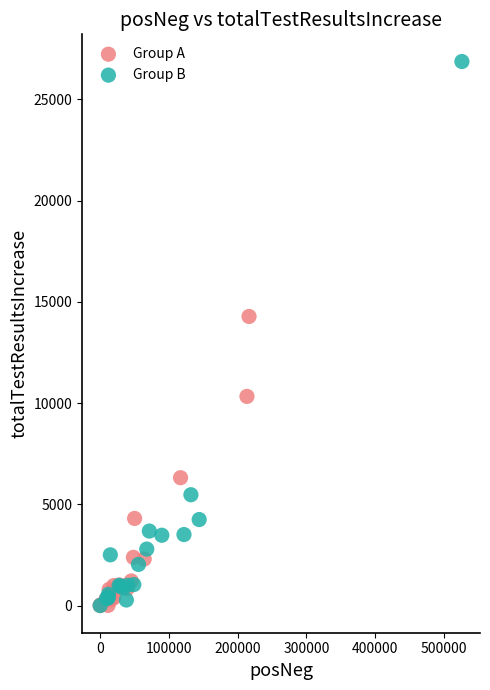

Which series has the largest Y range (max minus min)?

Group B